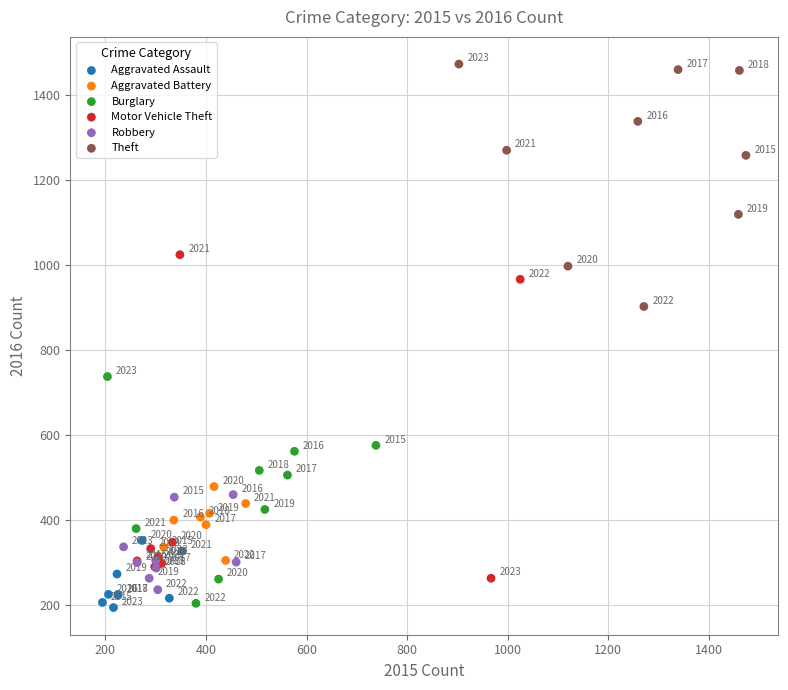

What are all the series names shown in the legend?

Aggravated Assault, Aggravated Battery, Burglary, Motor Vehicle Theft, Robbery, Theft